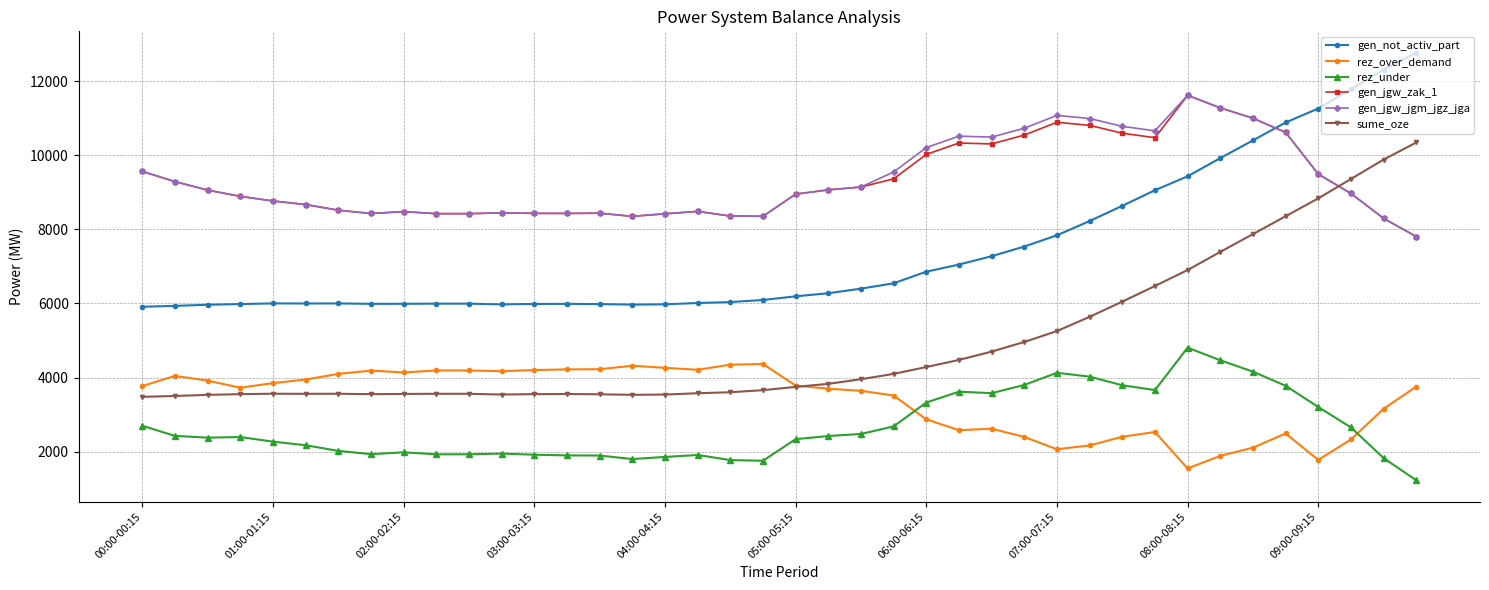

At how many categories does at least one series exceed 11337?

4